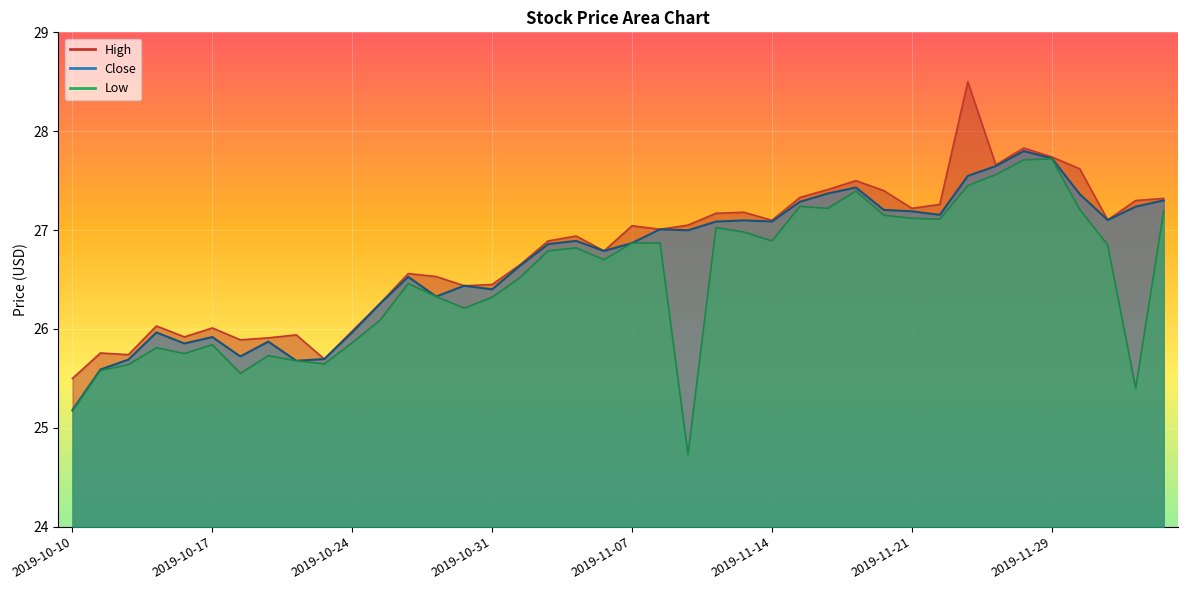

Is it true that Low equals 35.8 at 2019-10-28?

False